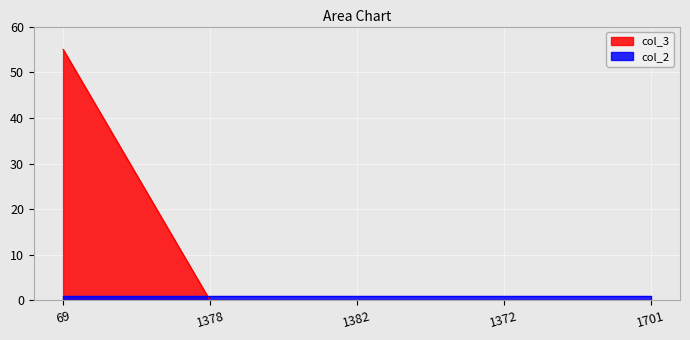

Does the chart display data point markers on the line(s)?

No